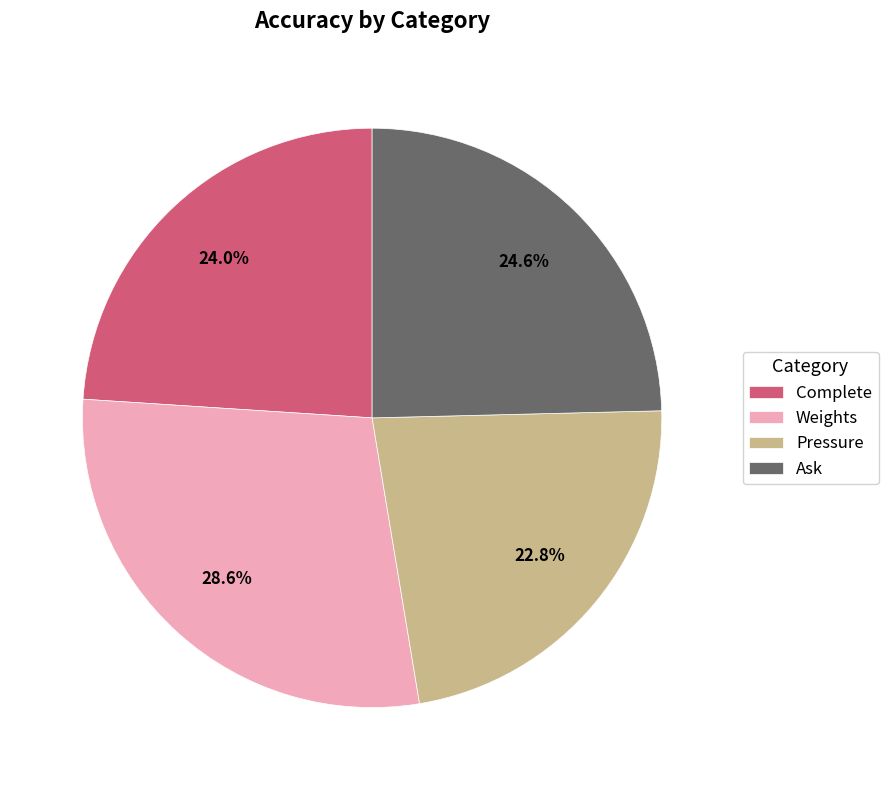

To the nearest percent, what portion does Weights represent?

29%